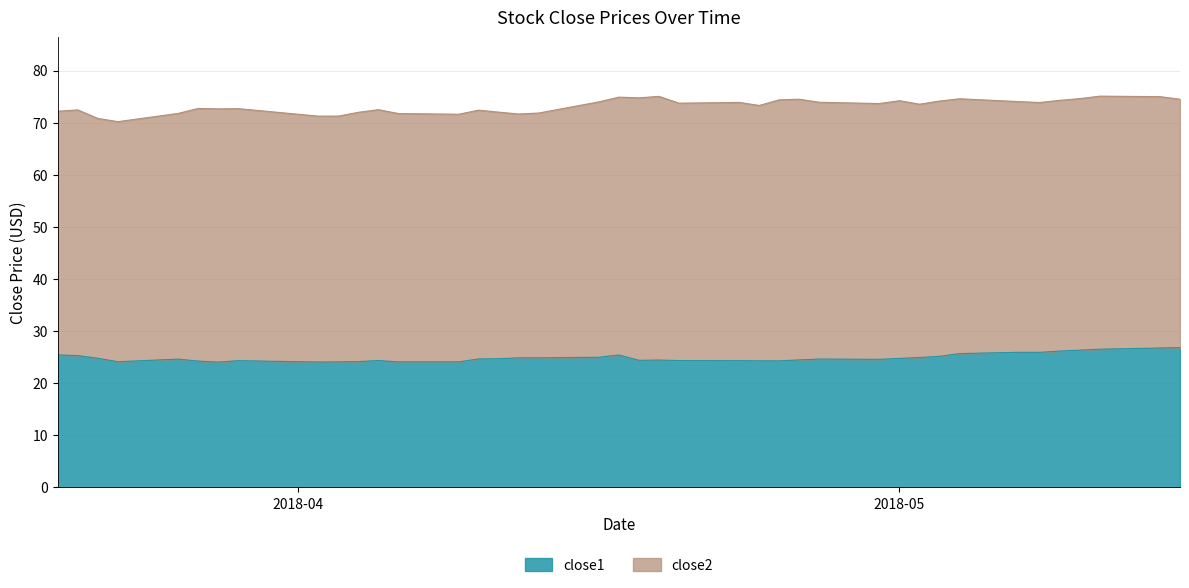

List the series in order of their overall mean, highest first.

close2, close1